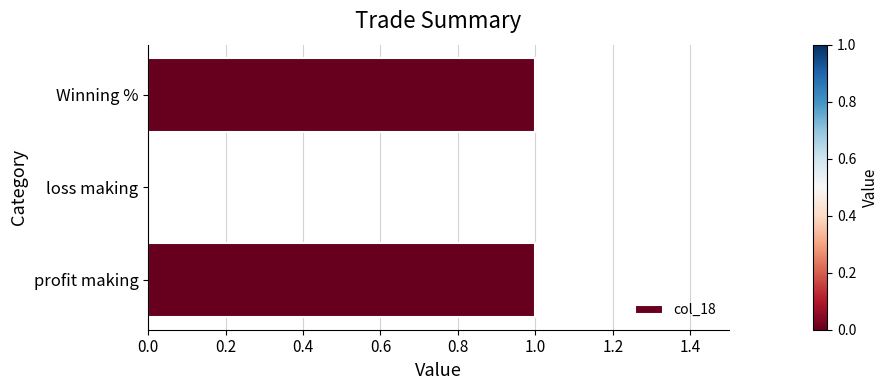

Is it true that the value at profit making is 1?

True